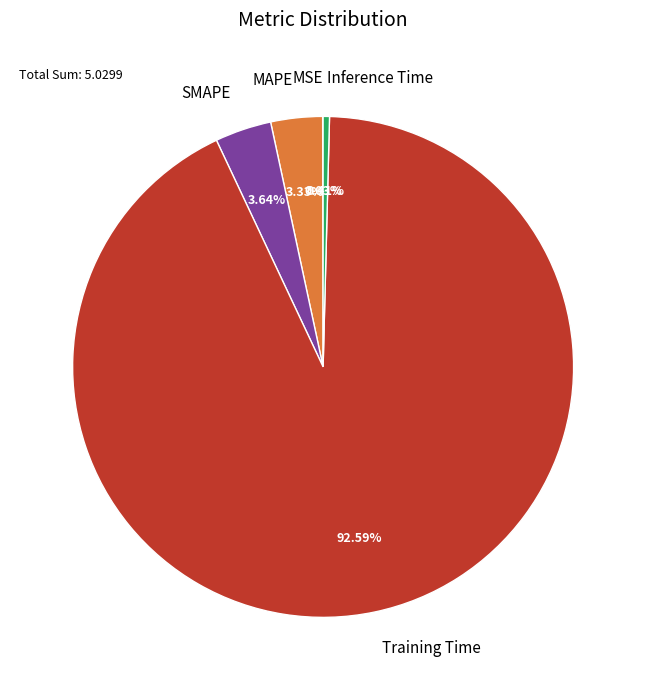

True or false: Training Time accounts for 93% of the total.

True